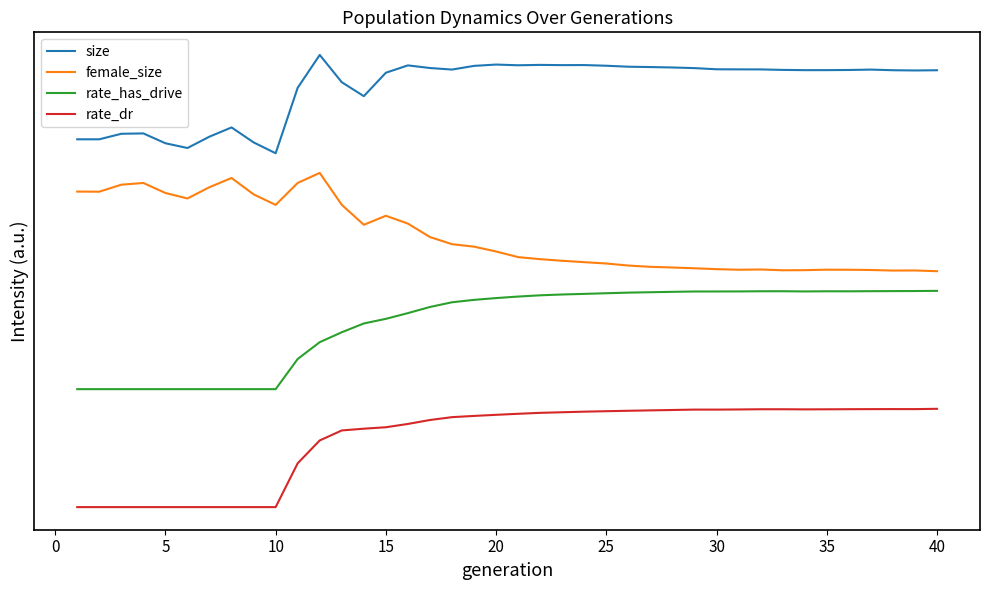

Does the chart display data point markers on the line(s)?

No